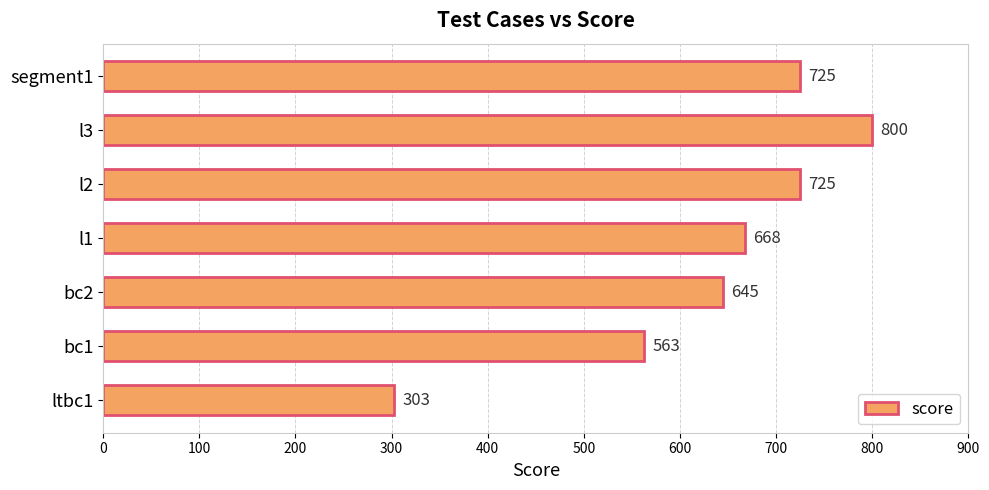

What is the sum of the values at l1 and segment1?

1393